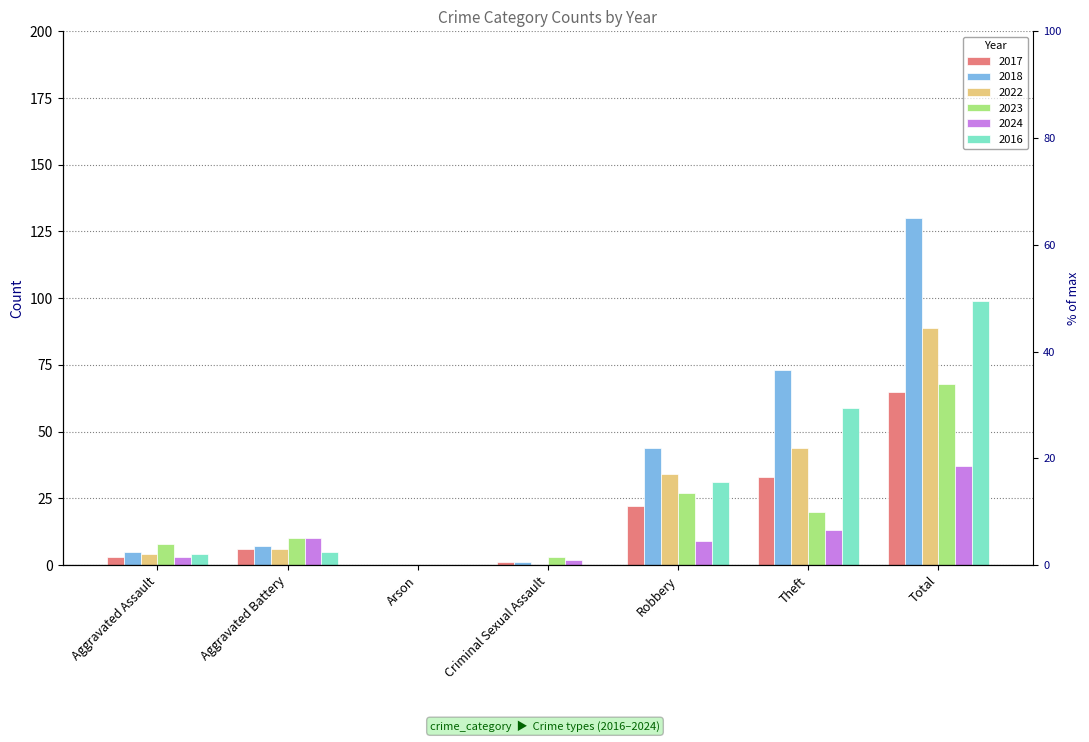

How many values in the 2024 series exceed 9?

3